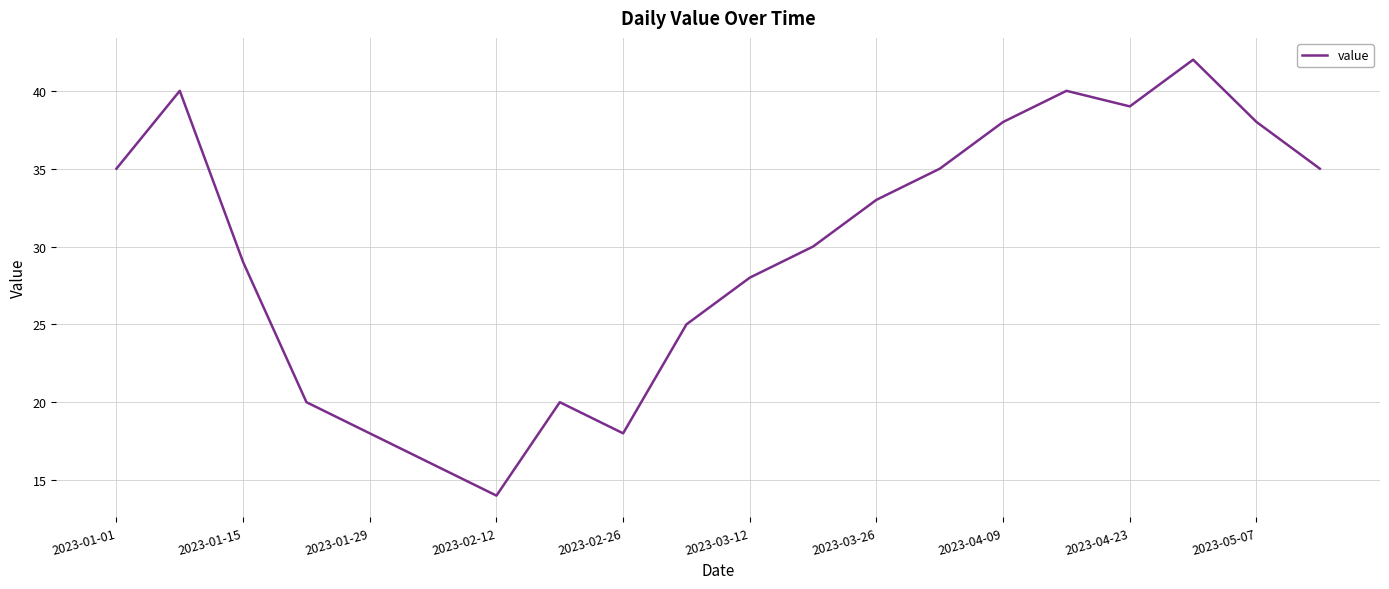

What is the greatest value displayed?

42